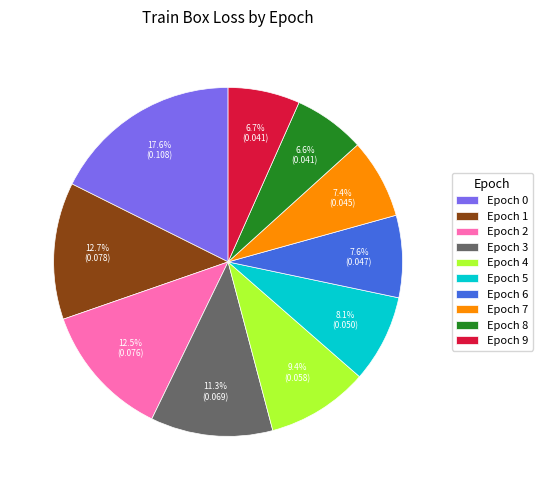

To the nearest percent, what is the difference between the largest and smallest slice percentages?

11%